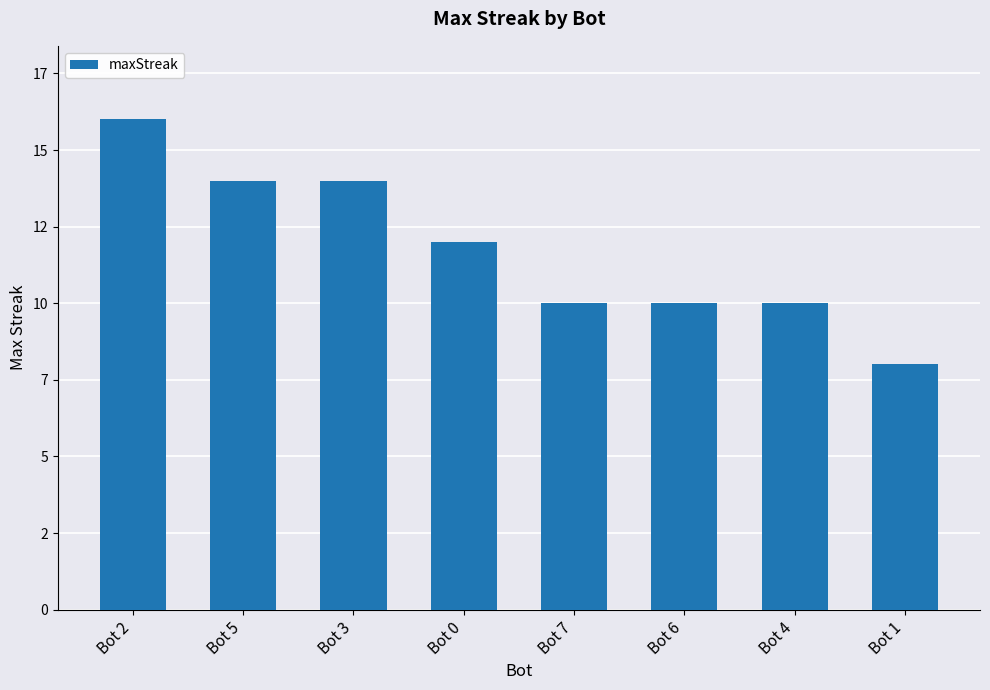

Does the chart contain stacked bars?

No